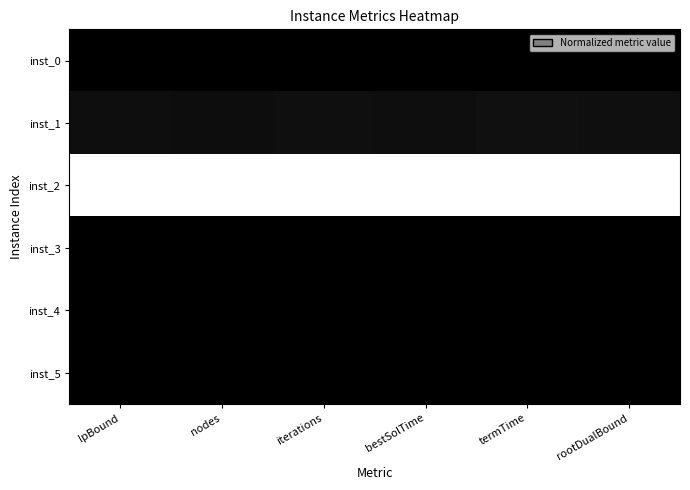

At lpBound, list the series in order from largest to smallest.

inst_2, inst_1, inst_5, inst_0, inst_4, inst_3